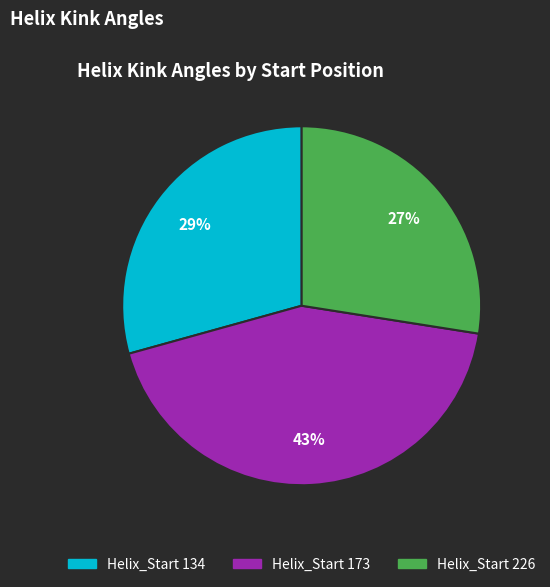

Count the number of slices in the pie.

3